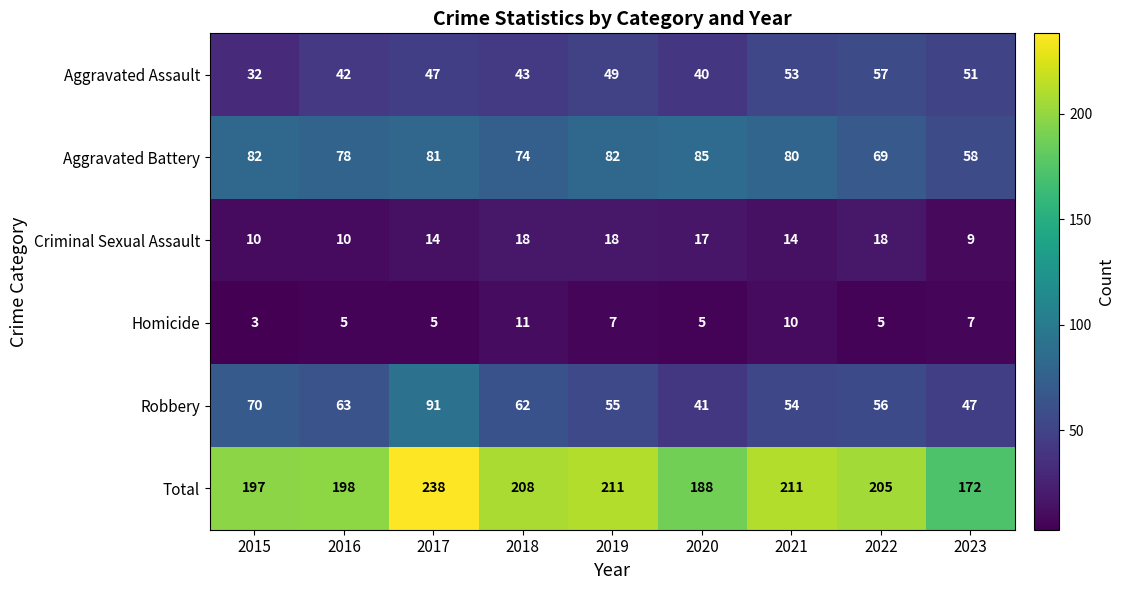

List the series in order of their peak value, highest first.

Total, Robbery, Aggravated Battery, Aggravated Assault, Criminal Sexual Assault, Homicide